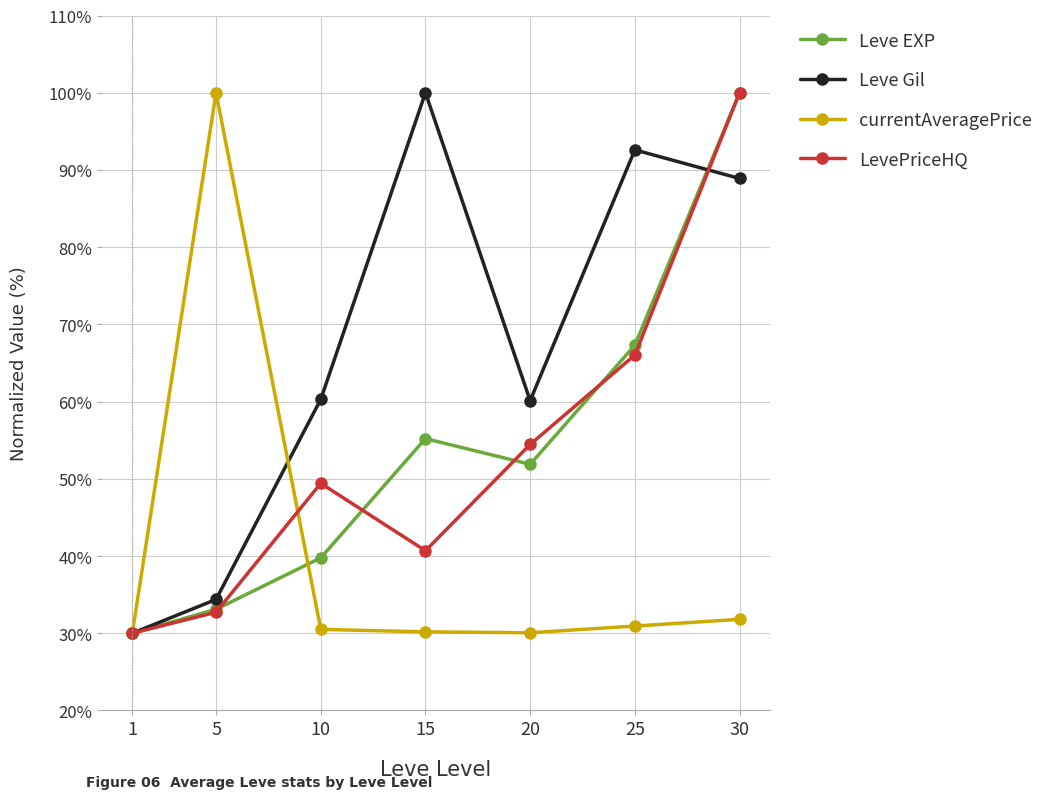

Rank the categories by Leve EXP value from lowest to highest.

1, 5, 10, 20, 15, 25, 30